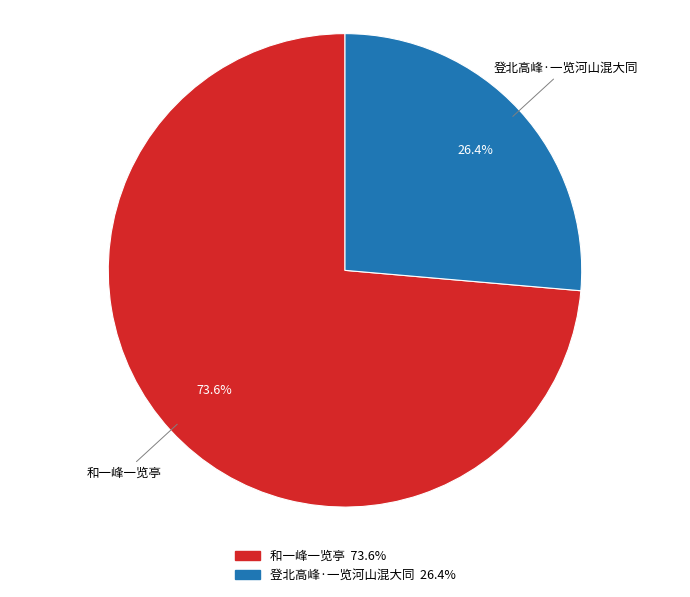

What is the ratio of the value at 登北高峰·一览河山混大同 to the value at 和一峰一览亭?

0.4